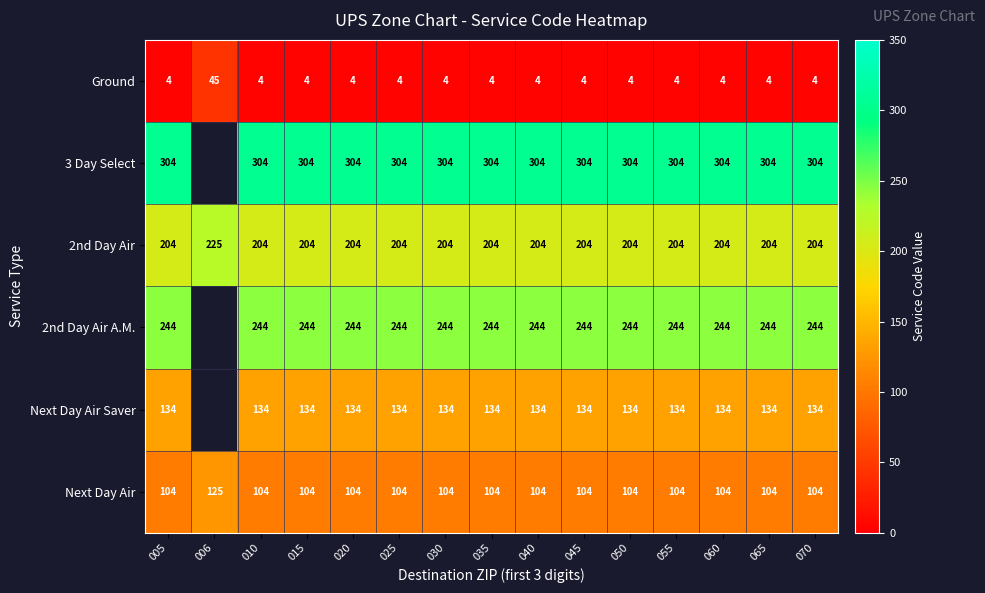

What is the sum of all Ground values?

101